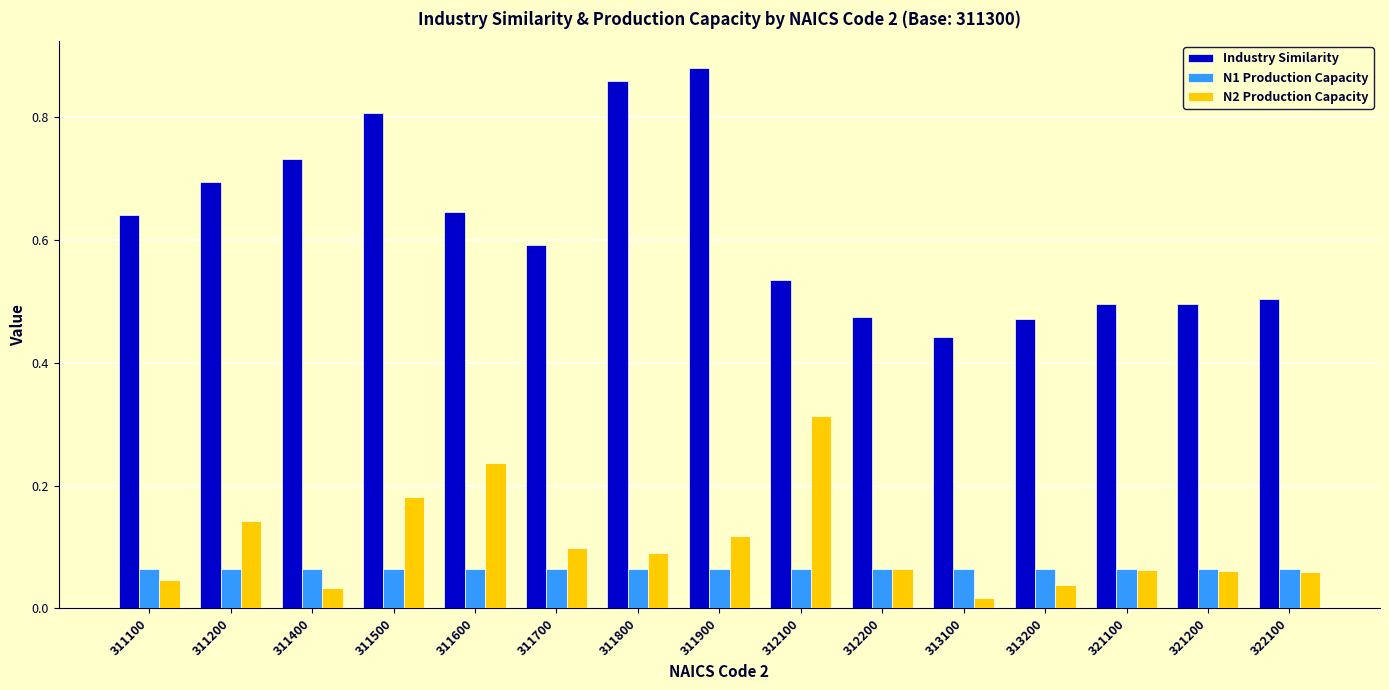

The N1 Production Capacity series shows 0.1 at 311200. True or false?

True